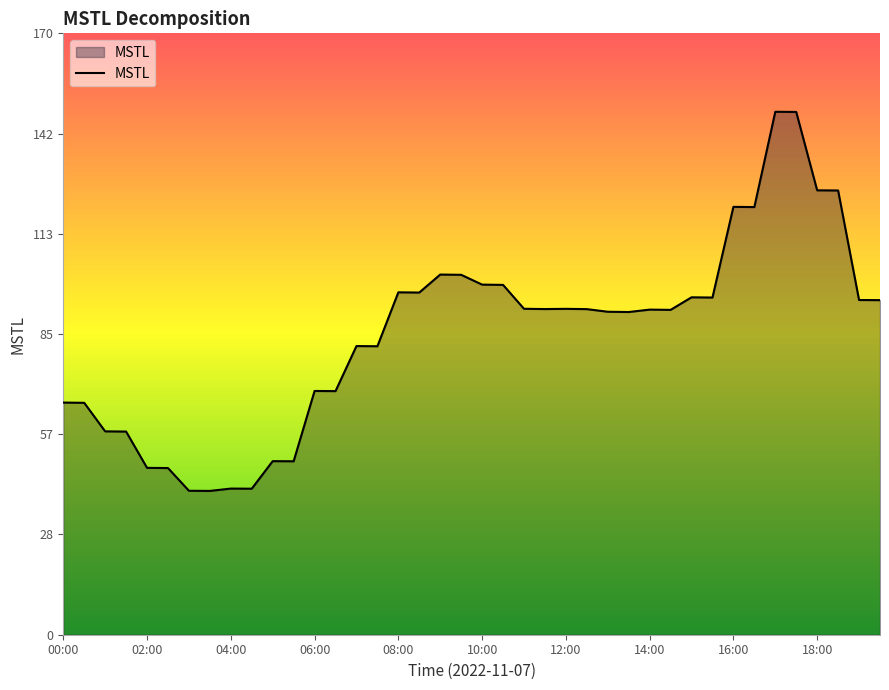

Does the chart display data point markers on the line(s)?

No